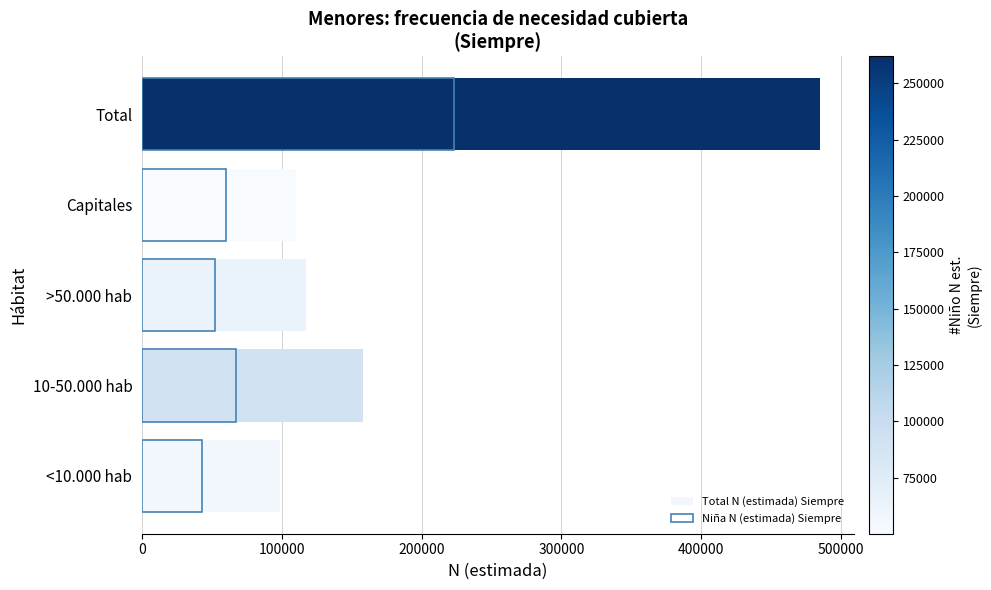

Rank the series by their average value, from lowest to highest.

Niña N (estimada) Siempre, Total N (estimada) Siempre